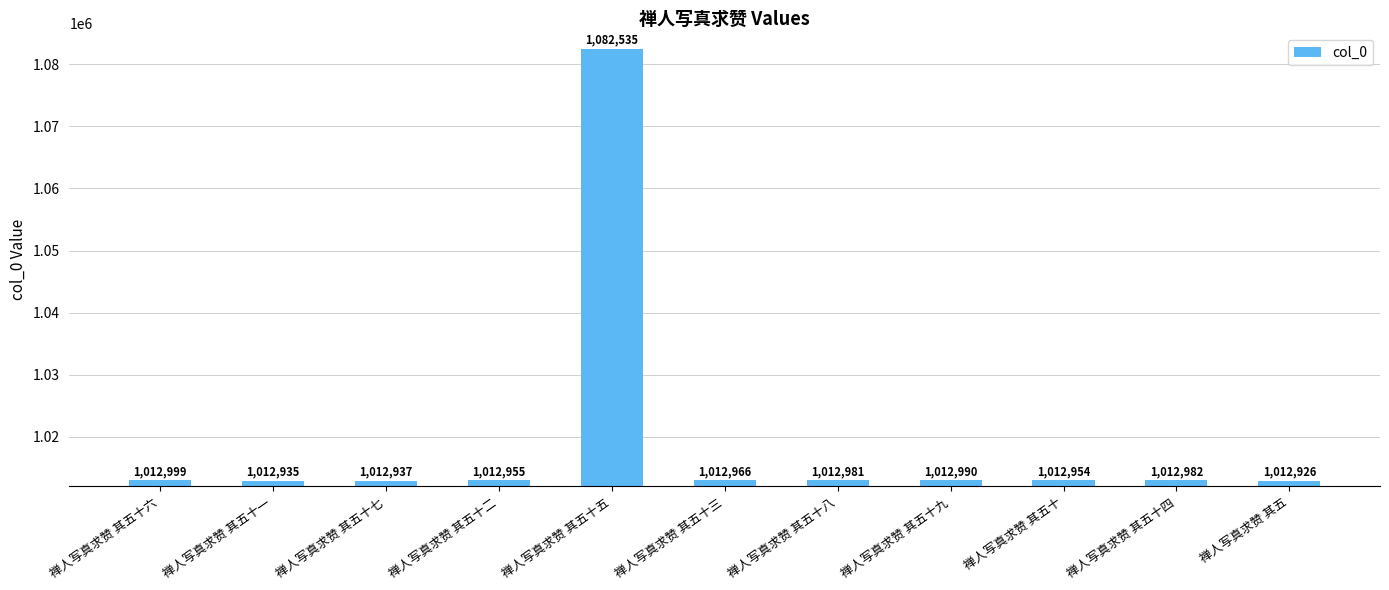

What is the average value?

1019287